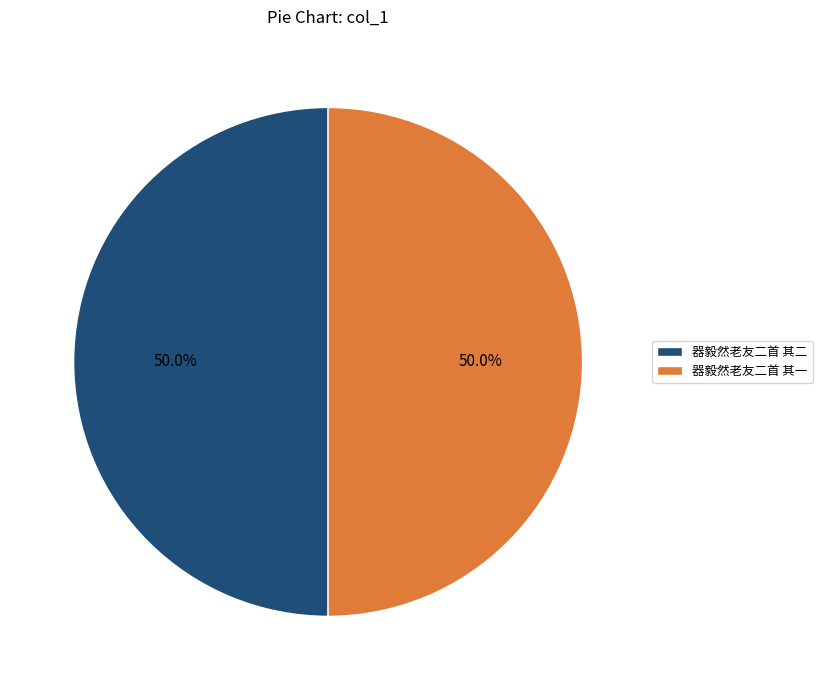

Approximately how many times larger is the value at 器毅然老友二首 其二 compared to 器毅然老友二首 其一?

1.0